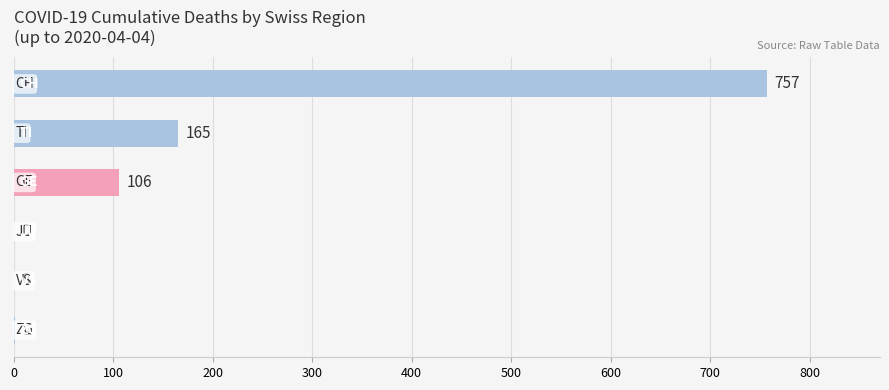

What is the greatest value displayed?

757